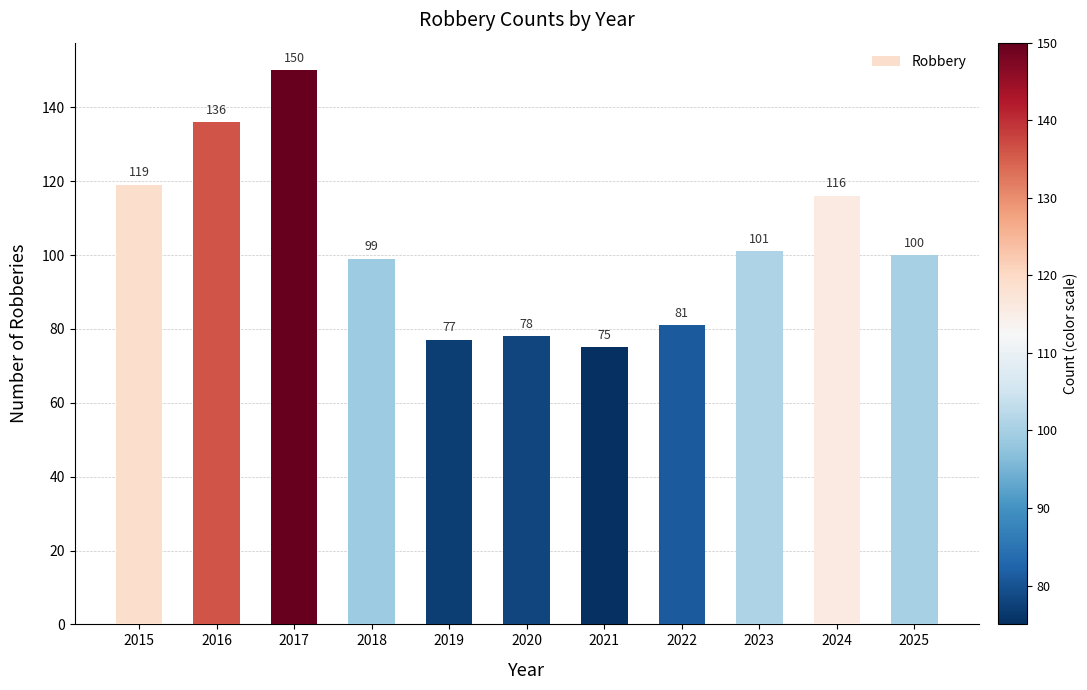

How many data points are less than 100?

5